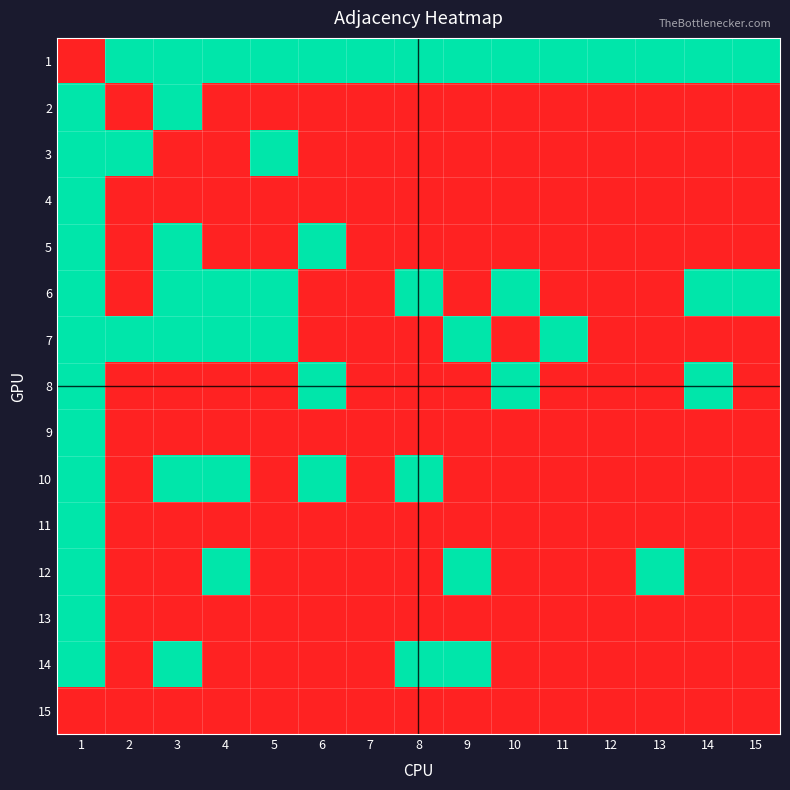

How many distinct data groups are displayed?

15